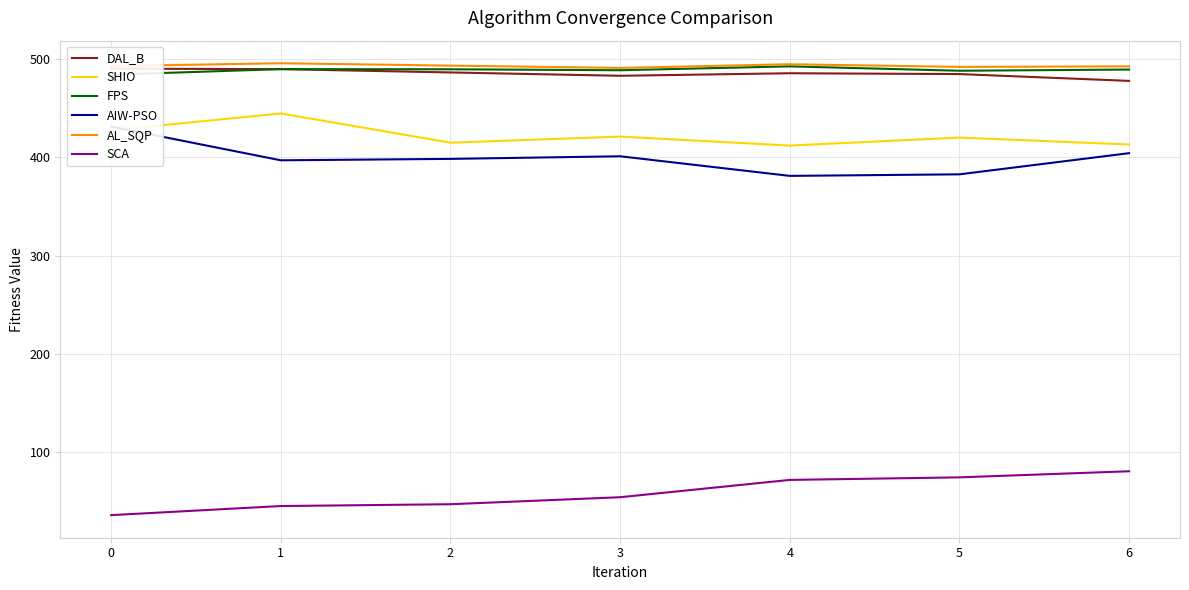

Read the SHIO value at 2.

415.1